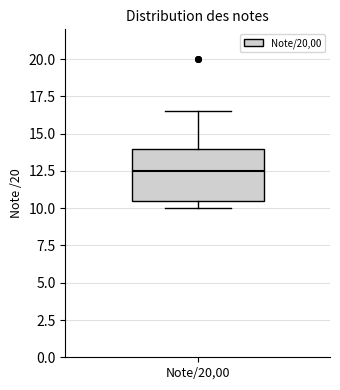

Transcribe this box plot: give where the median line is, the range the box spans, and where the two whiskers end, as read against the y-axis. The values are not printed on the chart, so give them approximately, as read against the axis.

median 12.5, box 10.5 to 14.0, whiskers 10.0 to 16.5